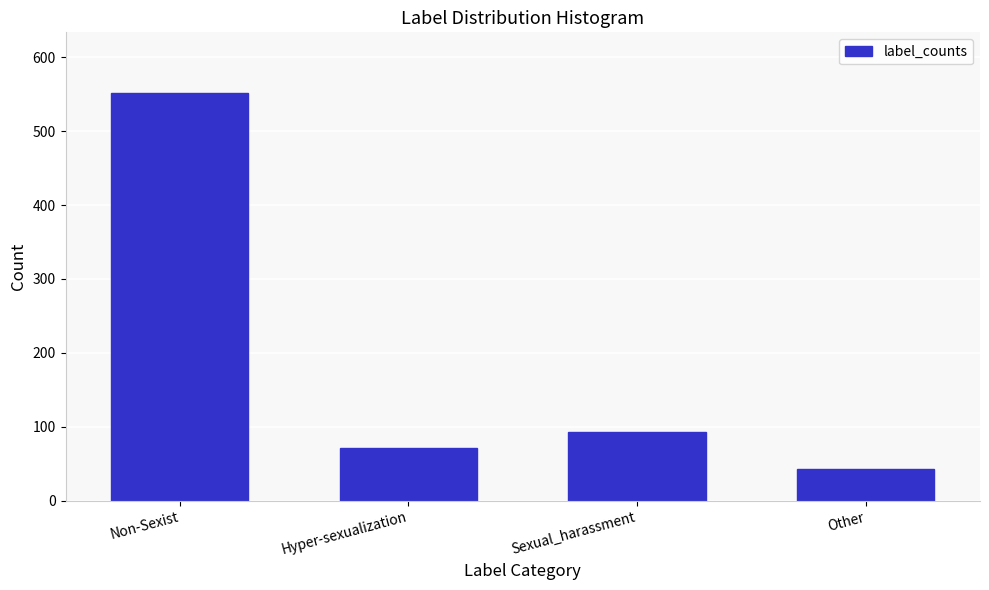

Reading left to right, extract all data points from this chart.

Non-Sexist=551	Hyper-sexualization=72	Sexual_harassment=93	Other=43